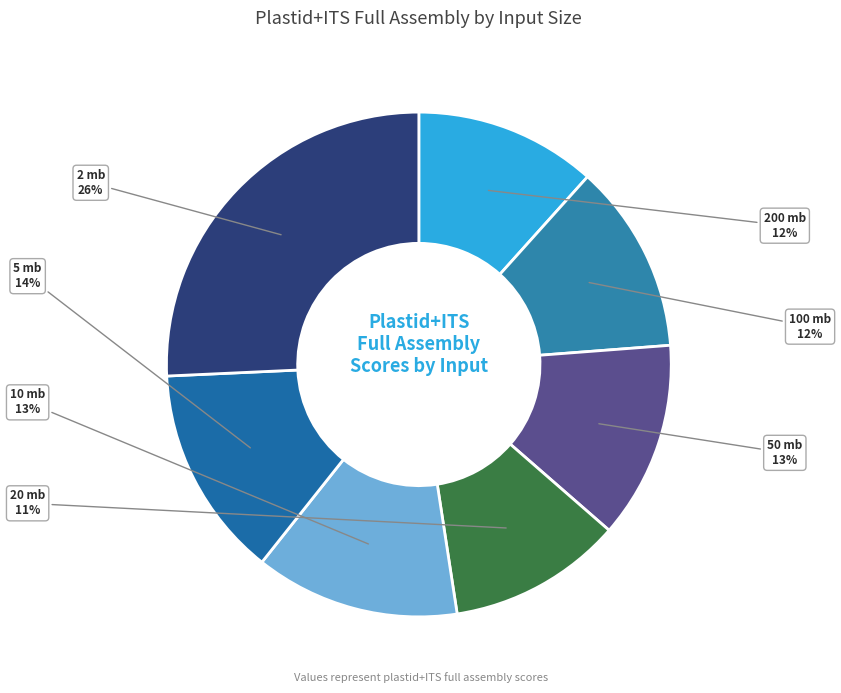

Is there a majority slice in this chart?

No